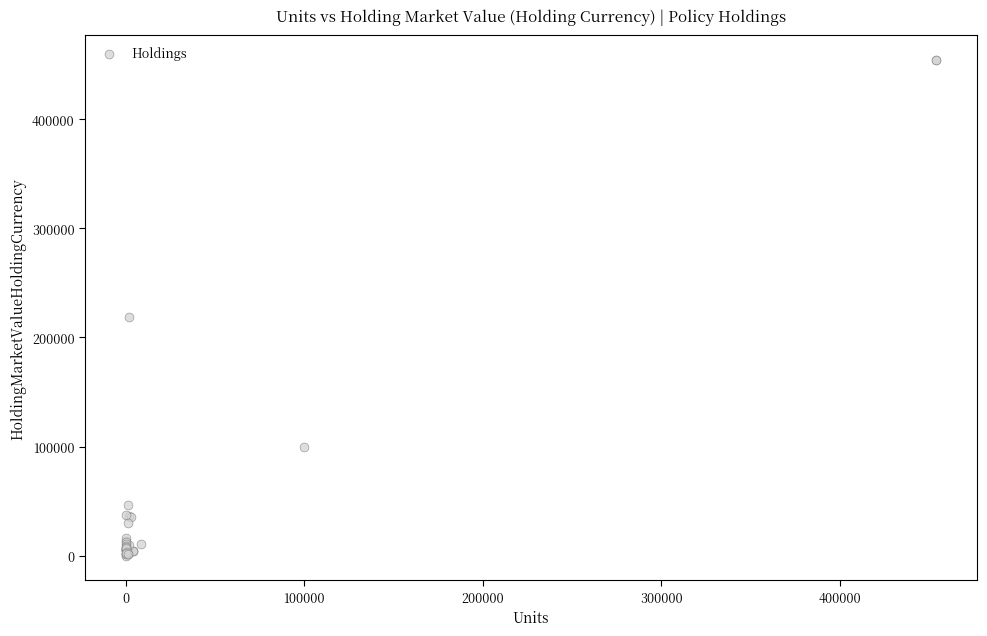

What Y value in the scatter plot is closest to 227101?

218624.4